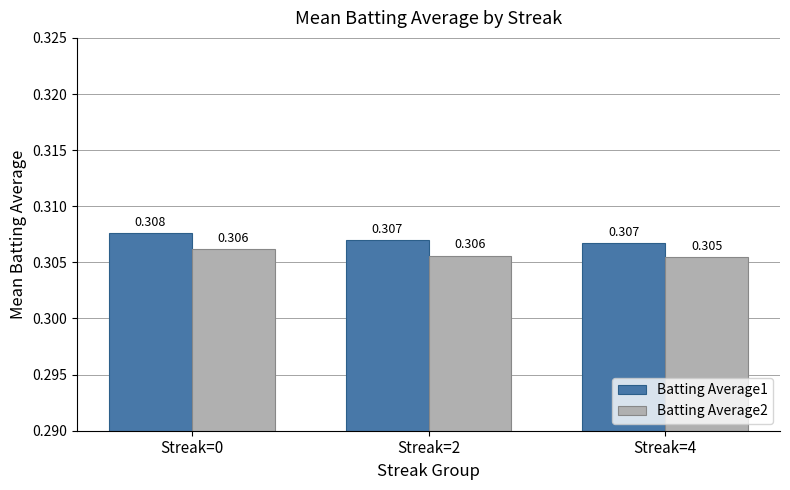

Is the value of Batting Average2 at Streak=0 greater than the value of Batting Average1 at Streak=2?

No